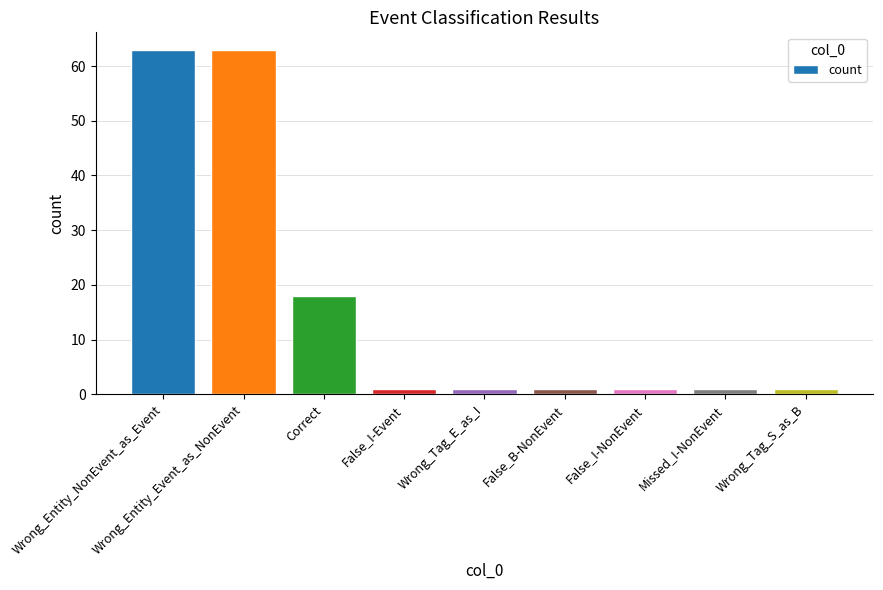

What is the label of the 5th bar from the right?

Wrong_Tag_E_as_I